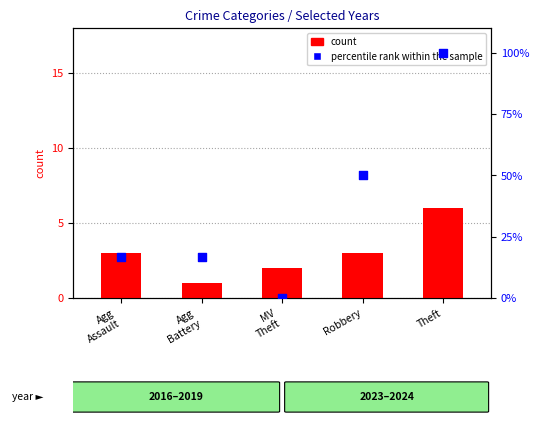

Is the value of count at Agg
Battery greater than the value of percentile rank within the sample at Robbery?

No